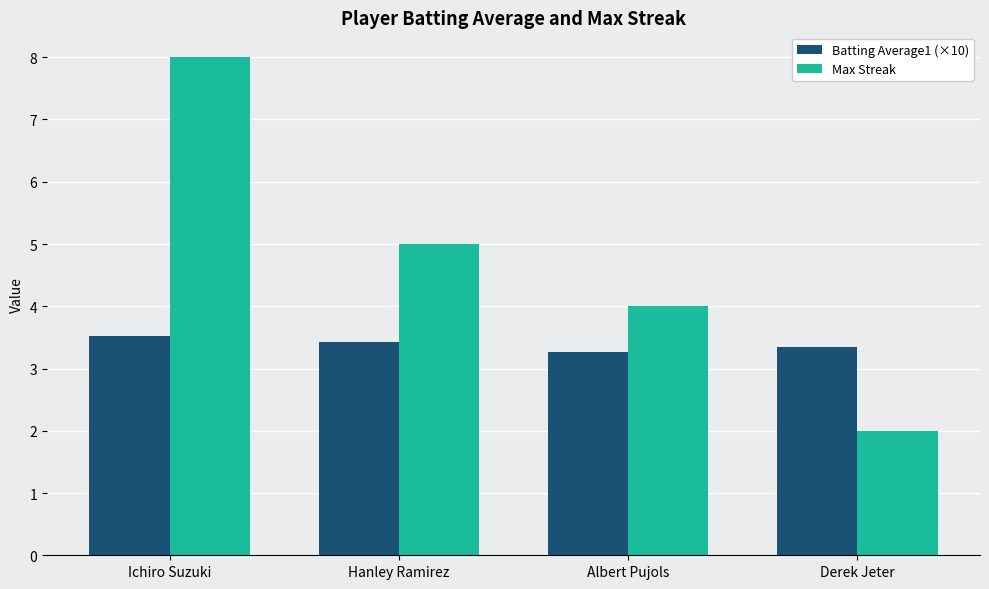

What is the label of the 3rd bar from the left?

Albert Pujols